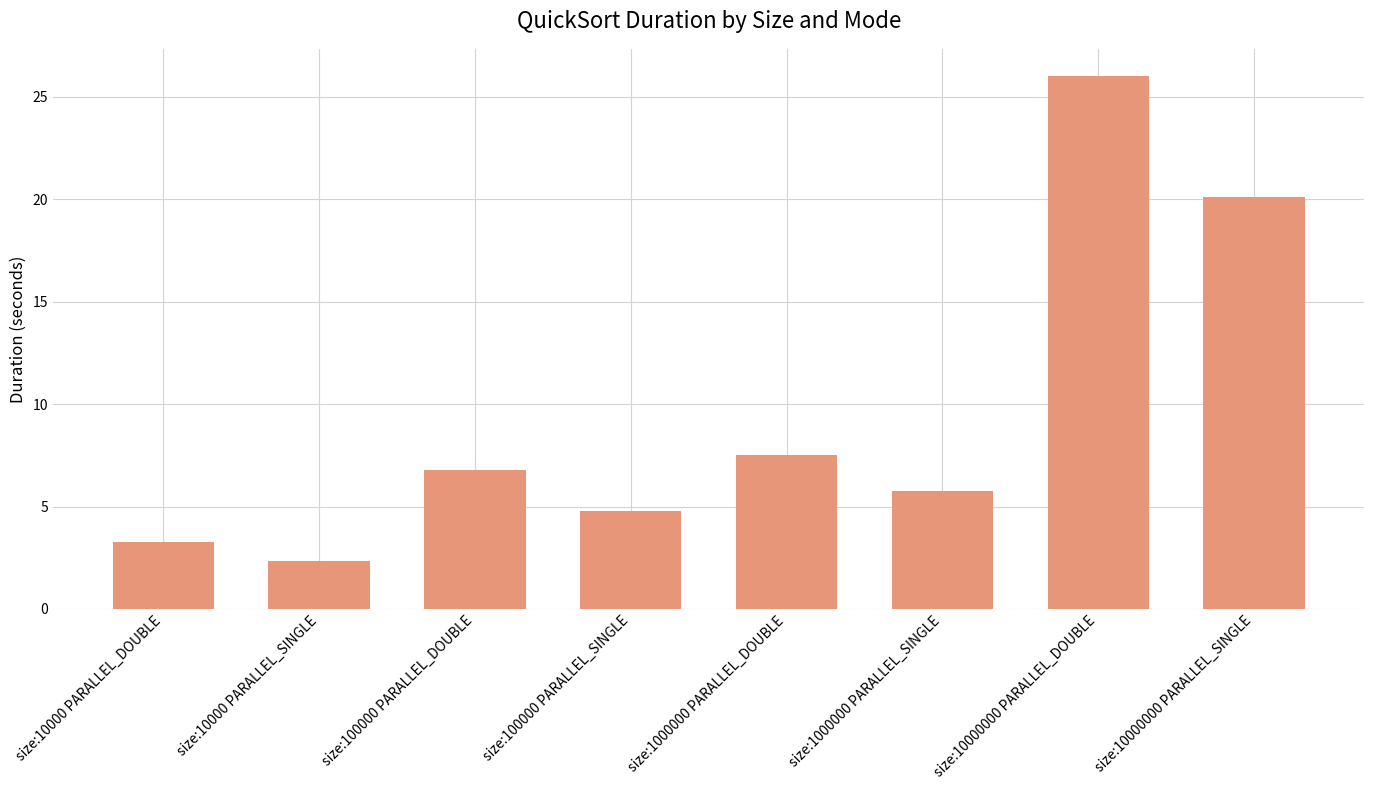

What is the difference between the values at size:10000 PARALLEL_SINGLE and size:10000 PARALLEL_DOUBLE?

0.9